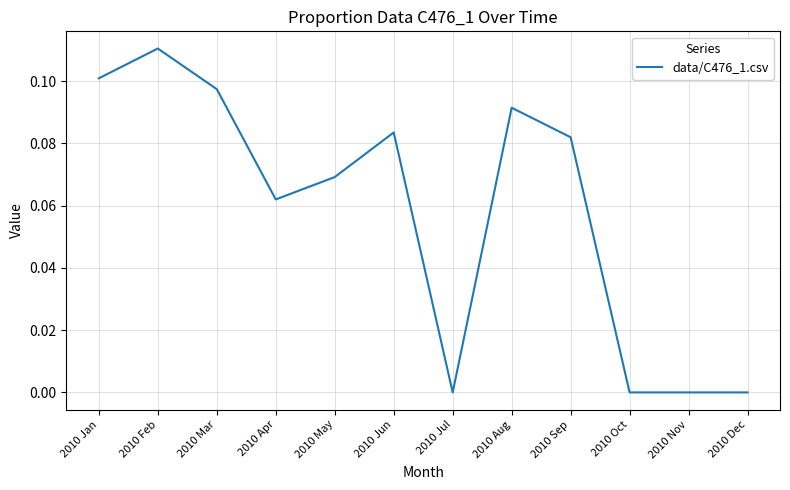

Which has a higher value, 2010 May or 2010 Sep?

2010 Sep